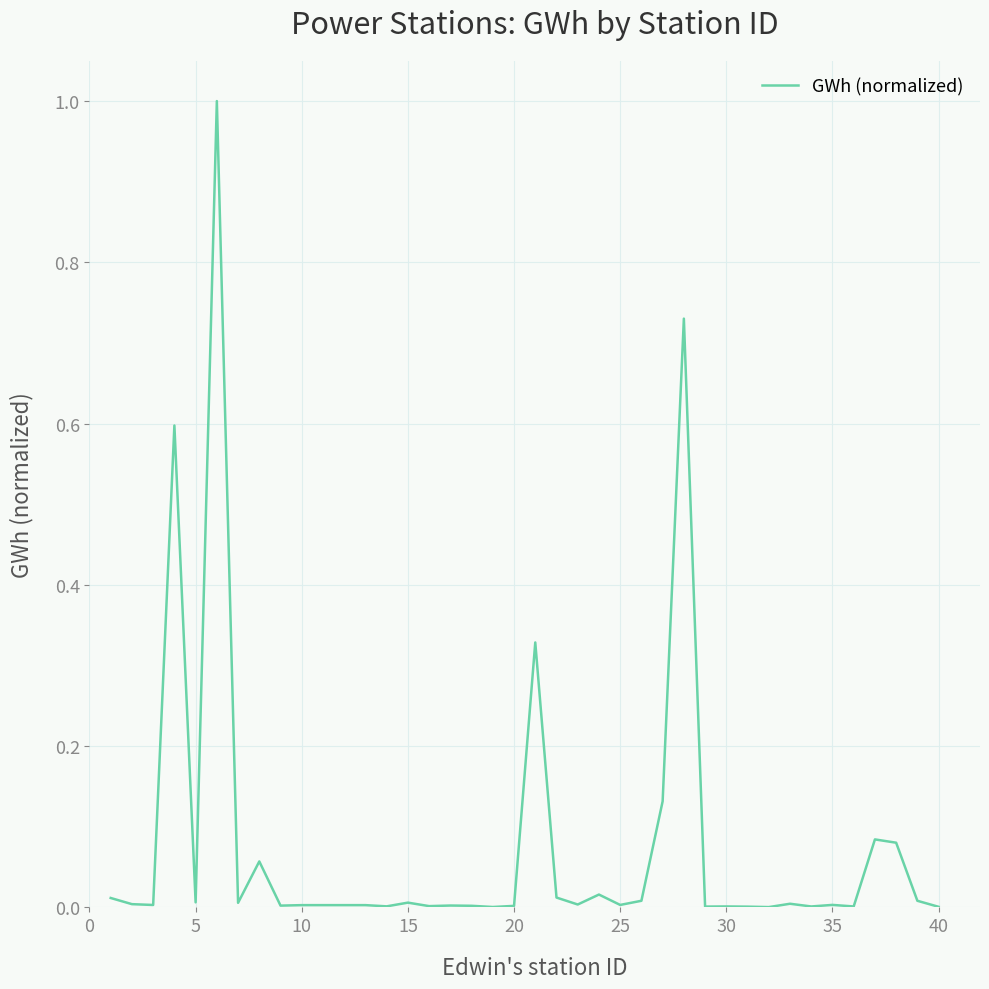

What is the difference between the maximum and minimum values?

1.0